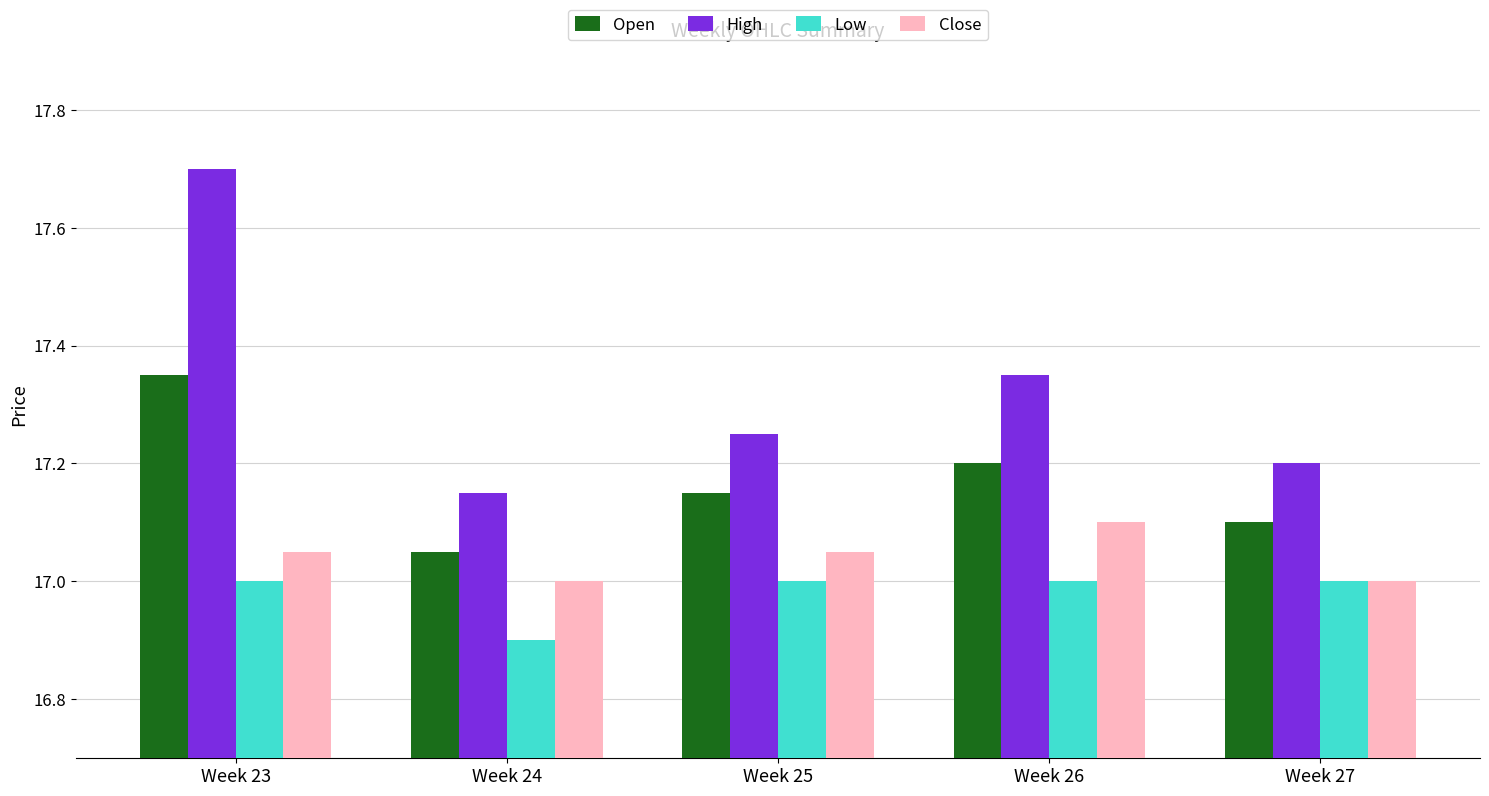

What is the sum of the High values at Week 25 and Week 27?

34.5